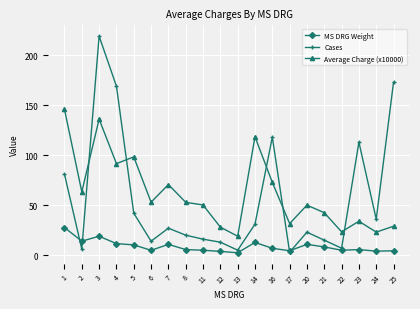

How many lines are shown in the chart?

3